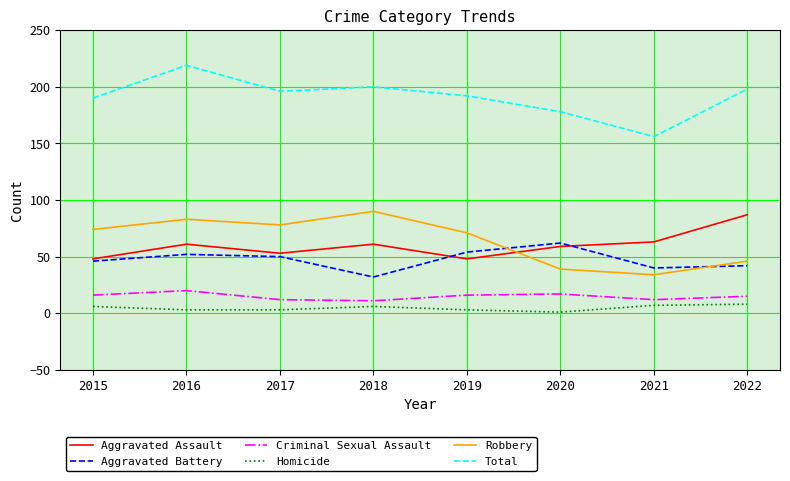

True or false: Criminal Sexual Assault and Robbery intersect in this chart.

False